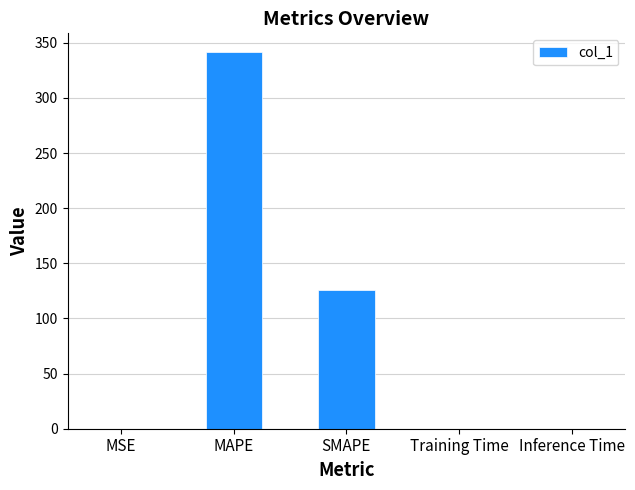

Which label corresponds to the largest value in the chart?

MAPE